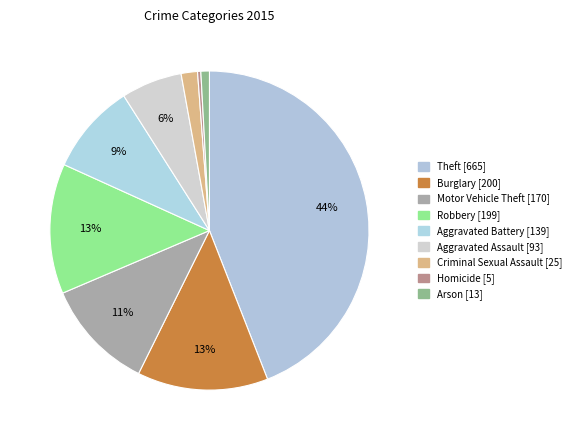

The Theft slice represents 32% of the pie. True or false?

False